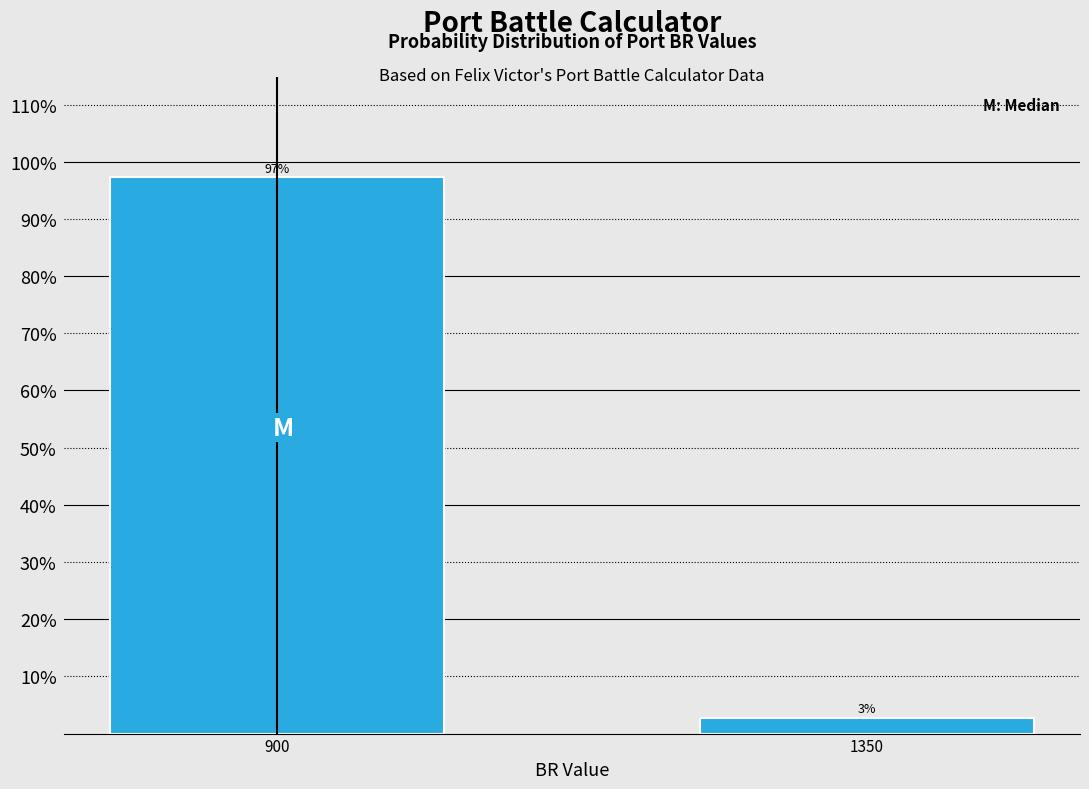

Where does the data first go above 97?

900